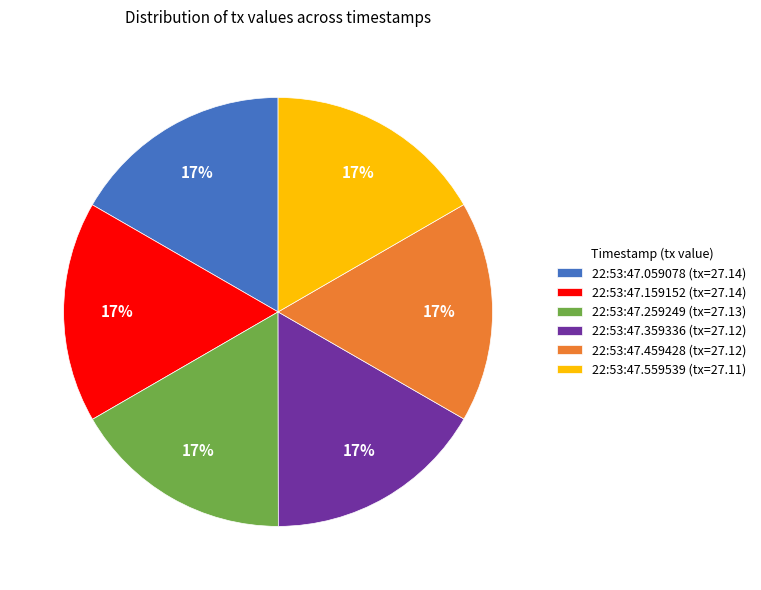

To the nearest percent, what percentage of the pie is 22:53:47.259249 (tx=27.13)?

17%